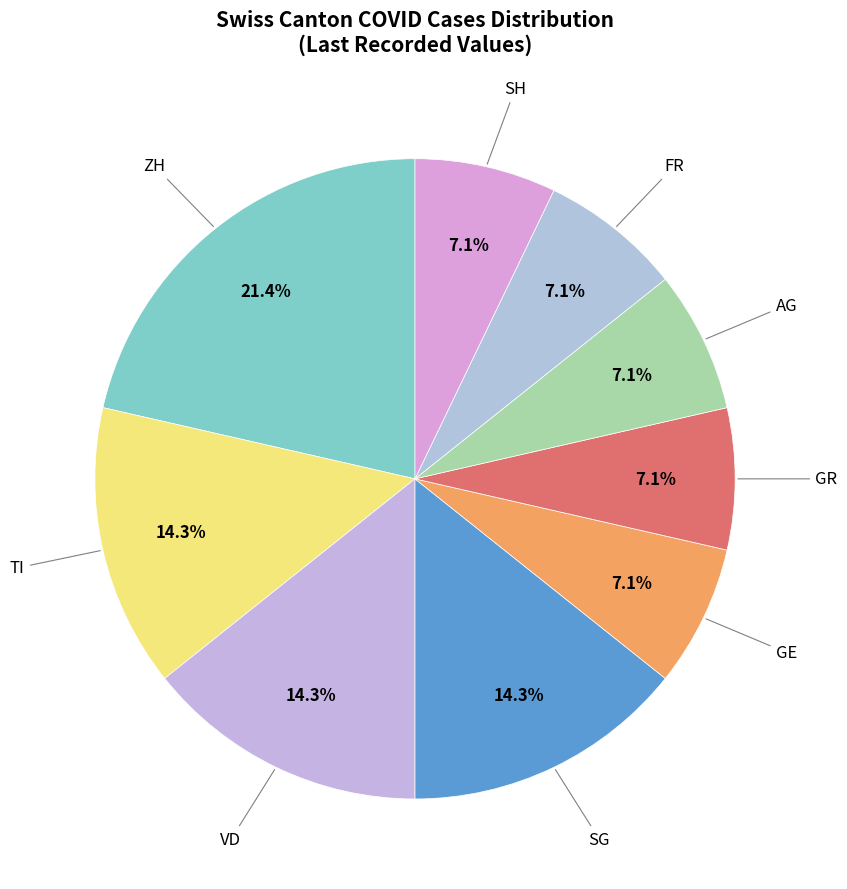

How many segments does this pie chart have?

9